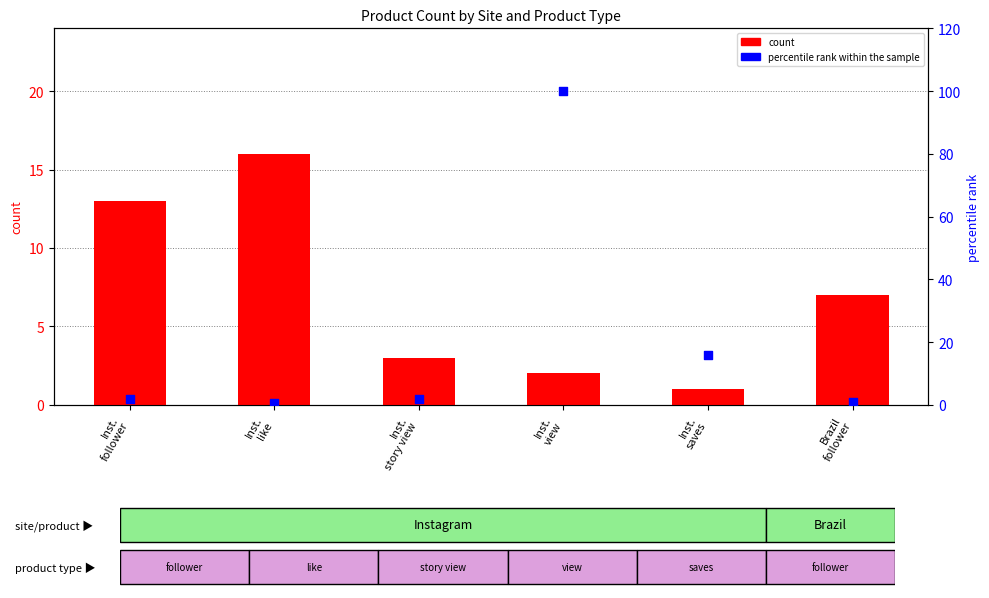

Which series has the largest total across all categories?

percentile rank within the sample